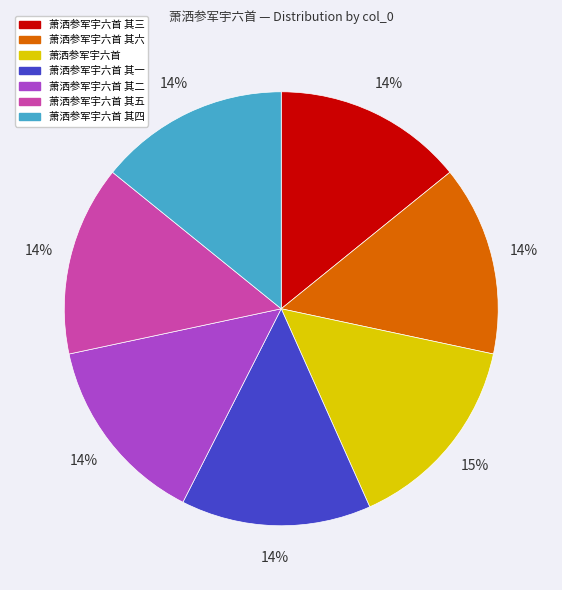

What is the ratio of the value at 萧洒参军宇六首 其五 to the value at 萧洒参军宇六首 其三?

1.0